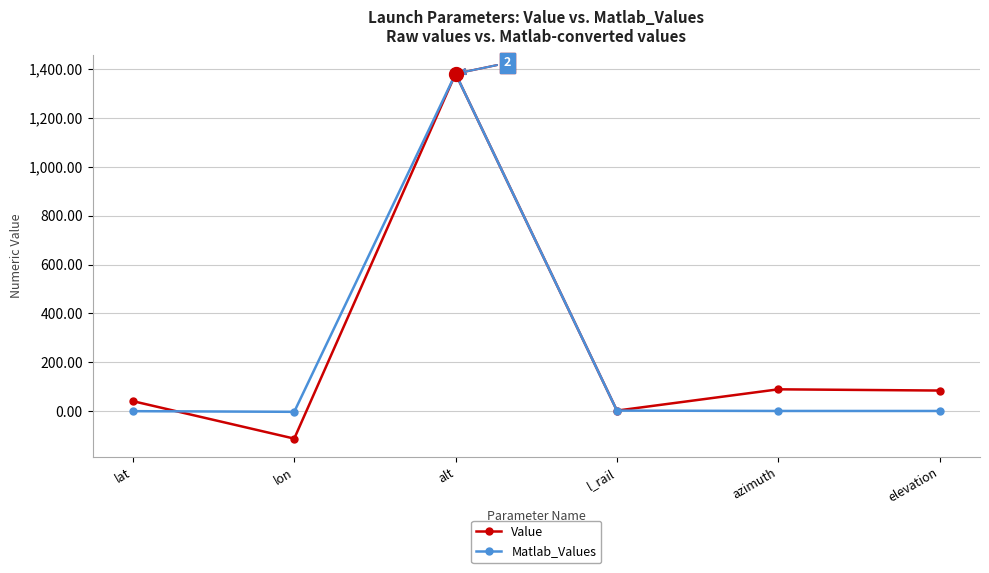

Is the value of Matlab_Values at lat greater than the value of Value at elevation?

No